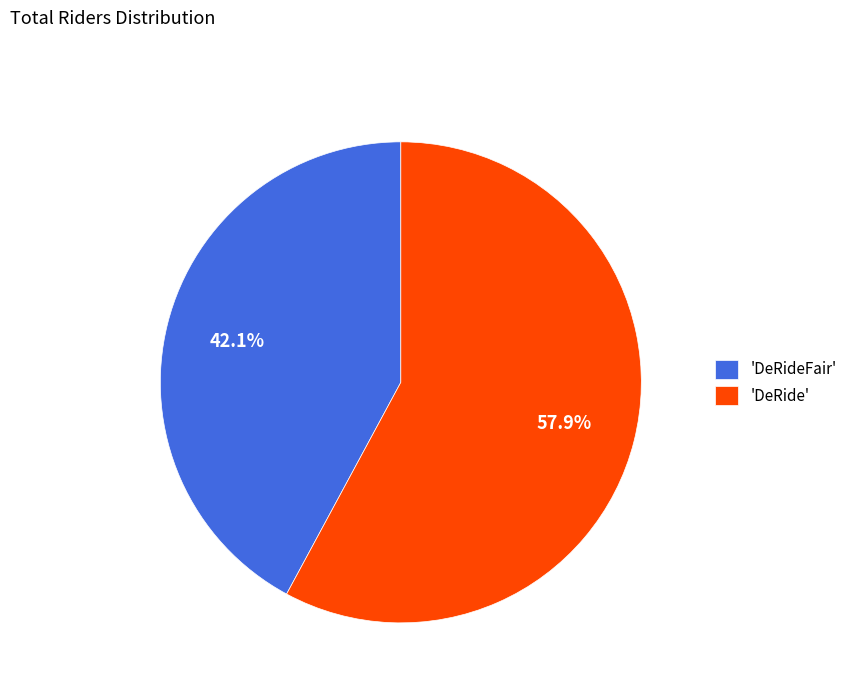

What is the smallest slice in the pie chart?

'DeRideFair'